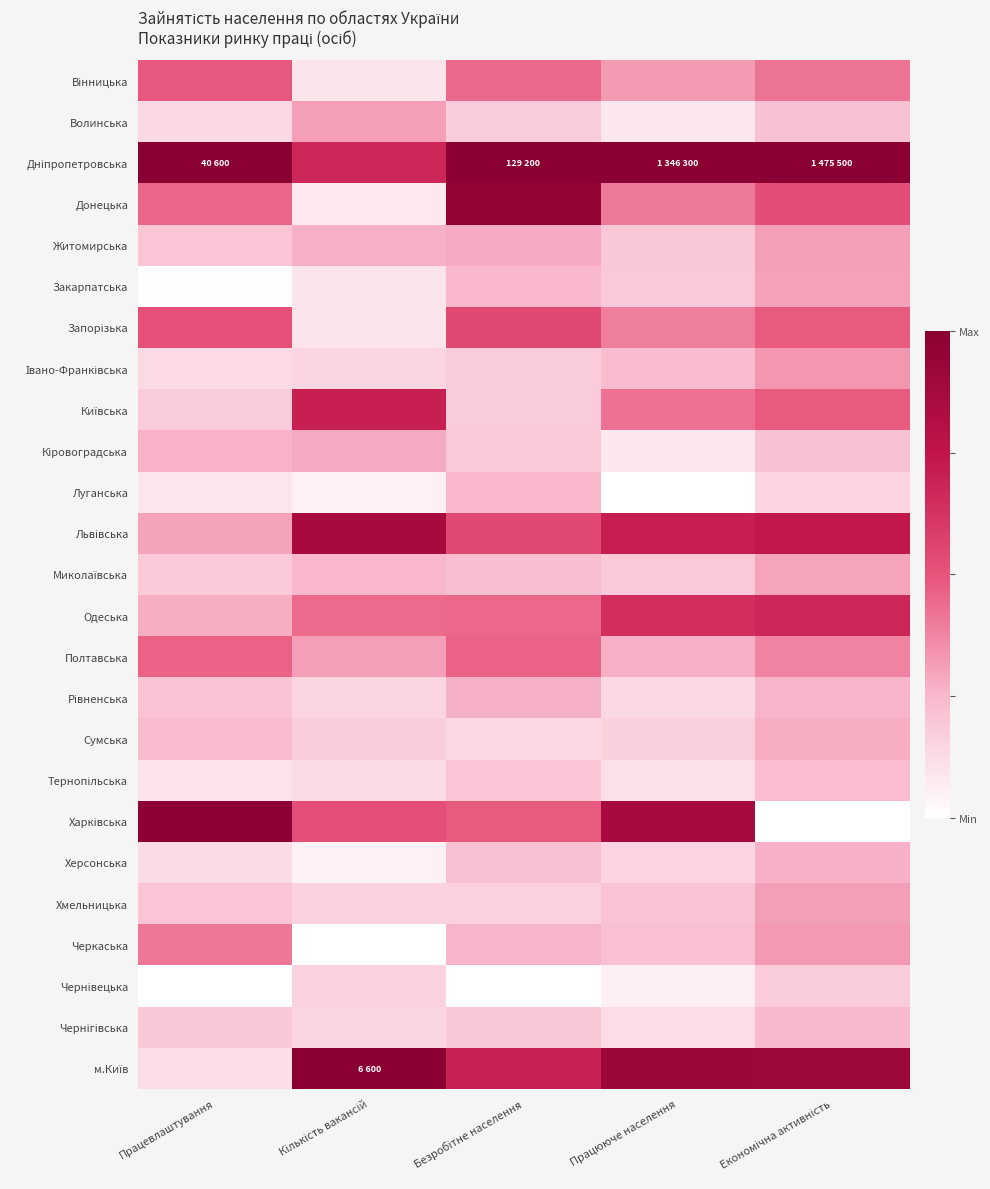

Between Кількість вакансій and Безробітне населення, which series saw the biggest shift?

Донецька